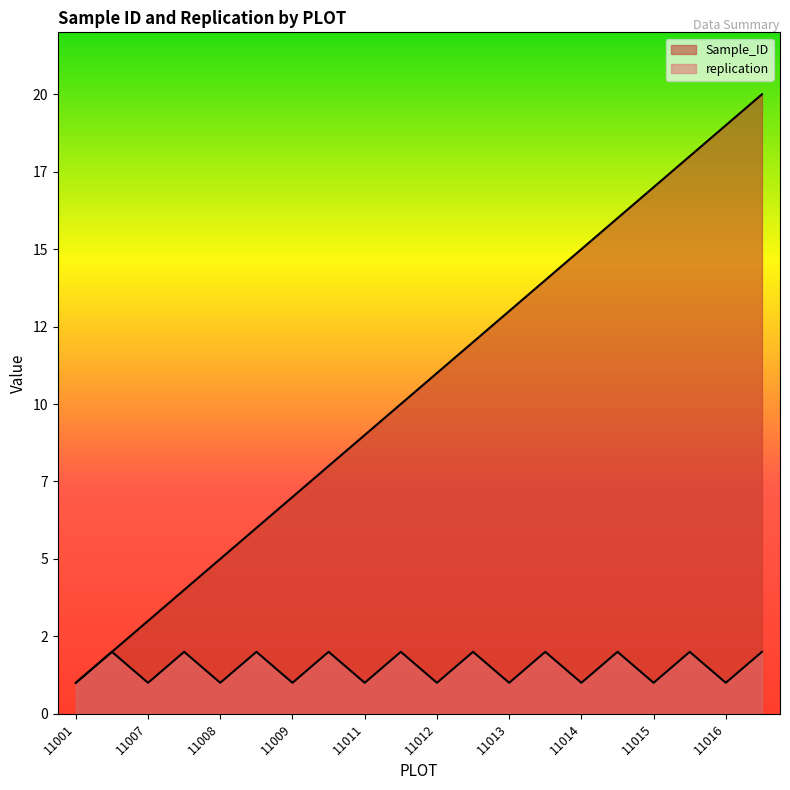

Reading left to right, transcribe all the data shown in this chart.

Sample_ID: 1	2	3	4	5	6	7	8	9	10	11	12	13	14	15	16	17	18	19	20
replication: 1	2	1	2	1	2	1	2	1	2	1	2	1	2	1	2	1	2	1	2